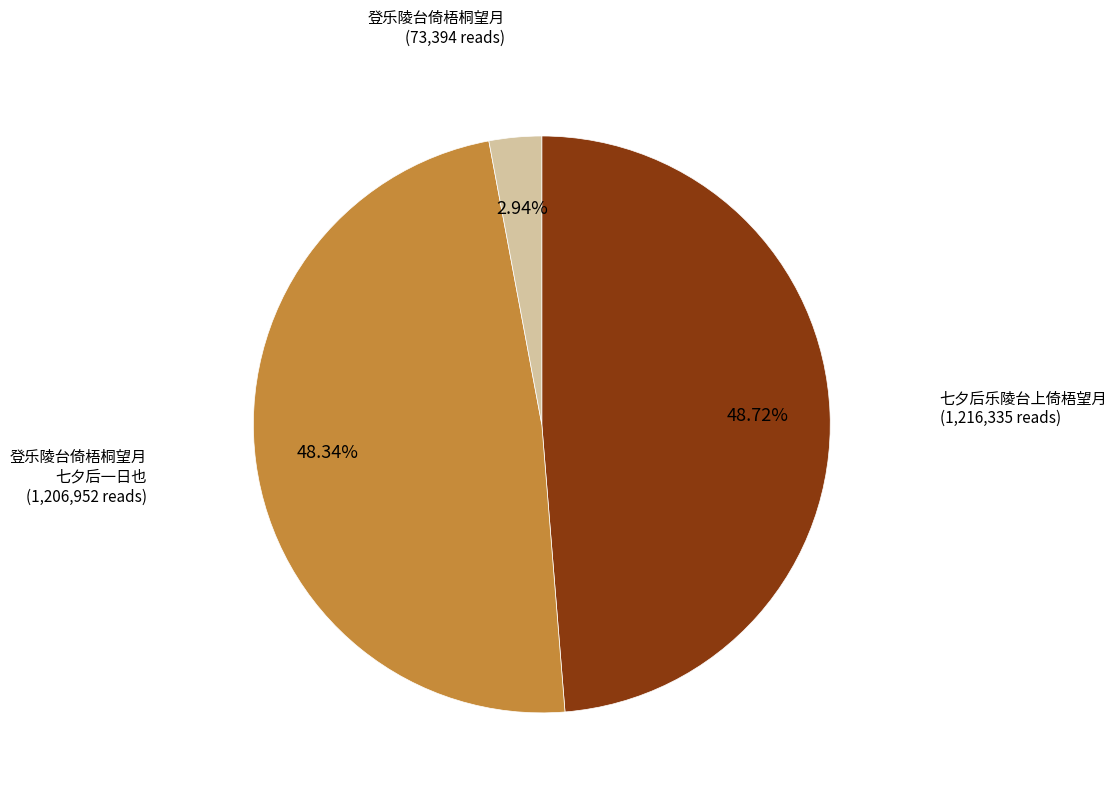

Count the number of slices in the pie.

3